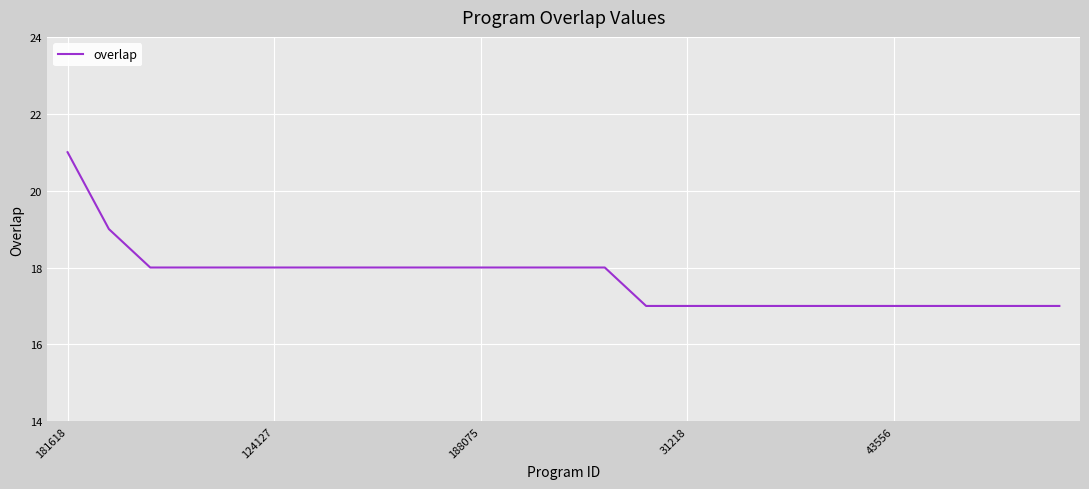

What is the maximum value shown in the chart?

21